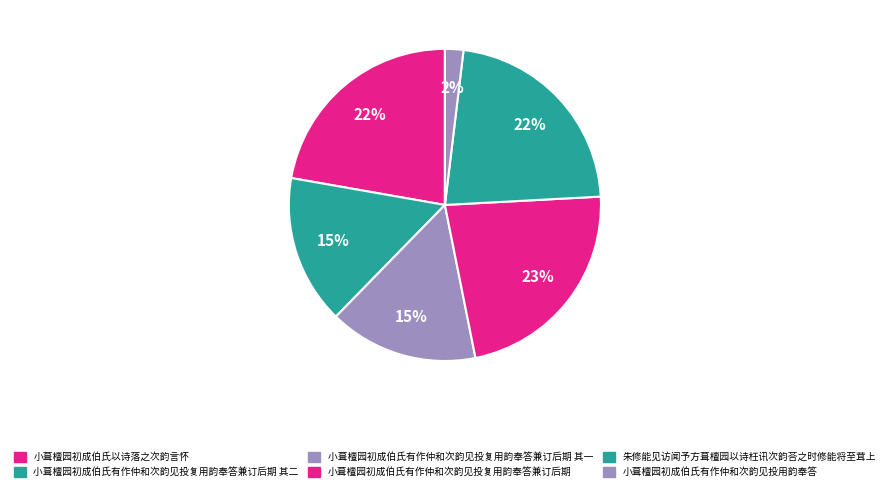

Is 小葺檀园初成伯氏有作仲和次韵见投复用韵奉答兼订后期 the majority of the pie?

No